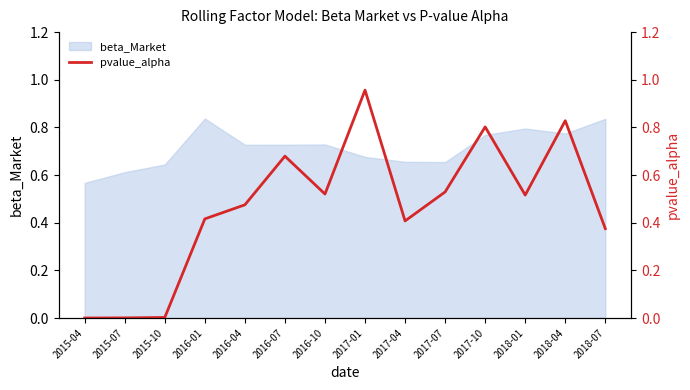

What is the difference between the second highest and minimum values?

0.8